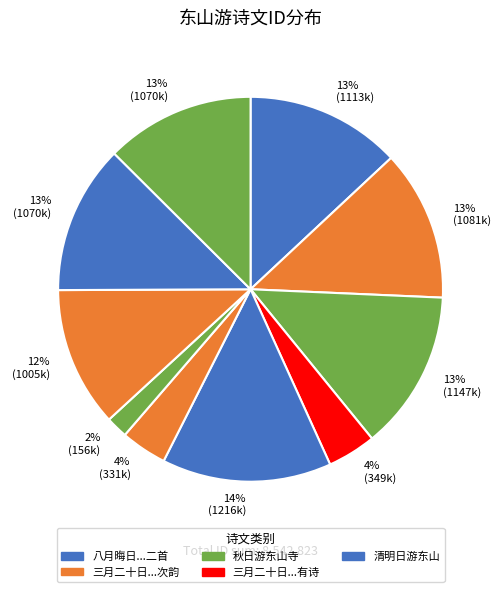

How many segments does this pie chart have?

10